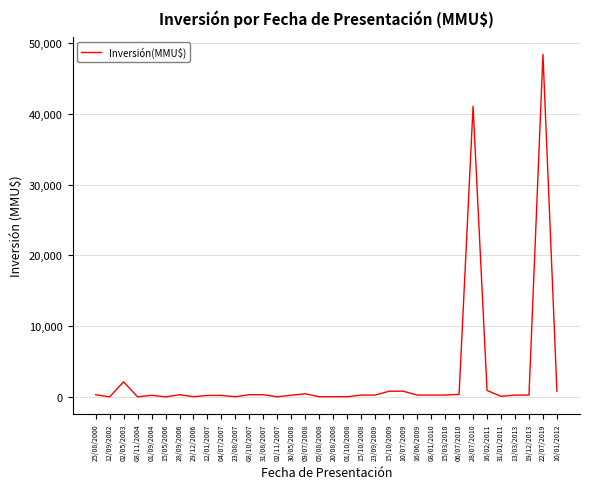

Is it true that the value at 10/07/2009 is 800?

True